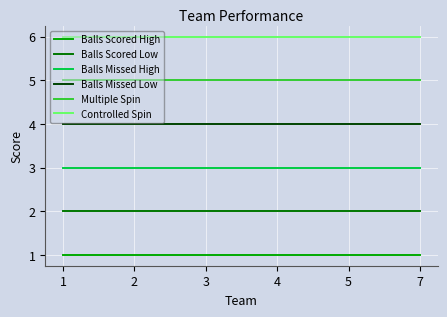

Which series has the largest total across all categories?

Controlled Spin